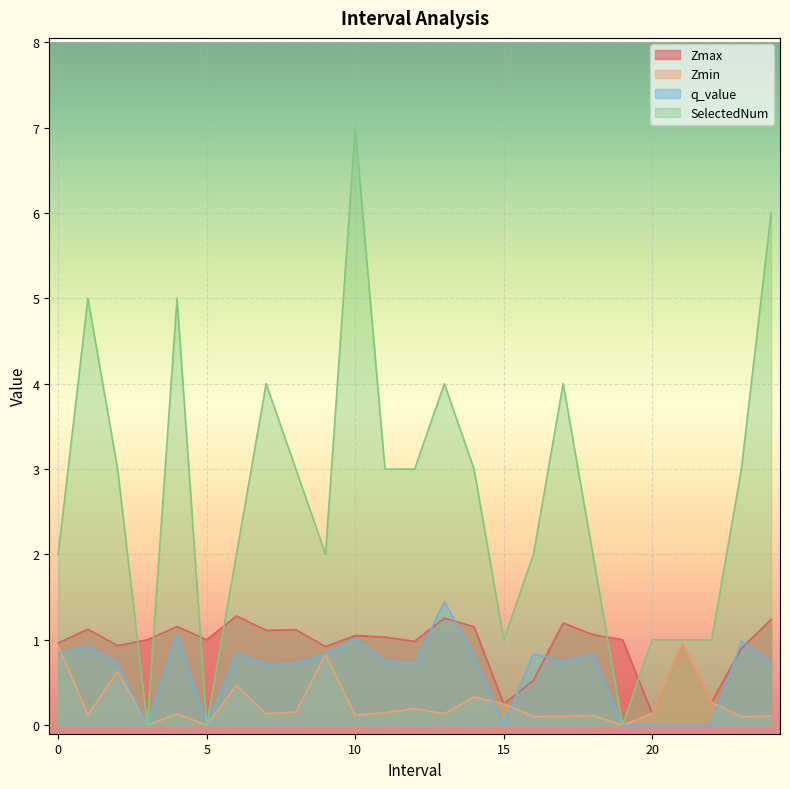

At which label does SelectedNum reach its minimum?

3.0